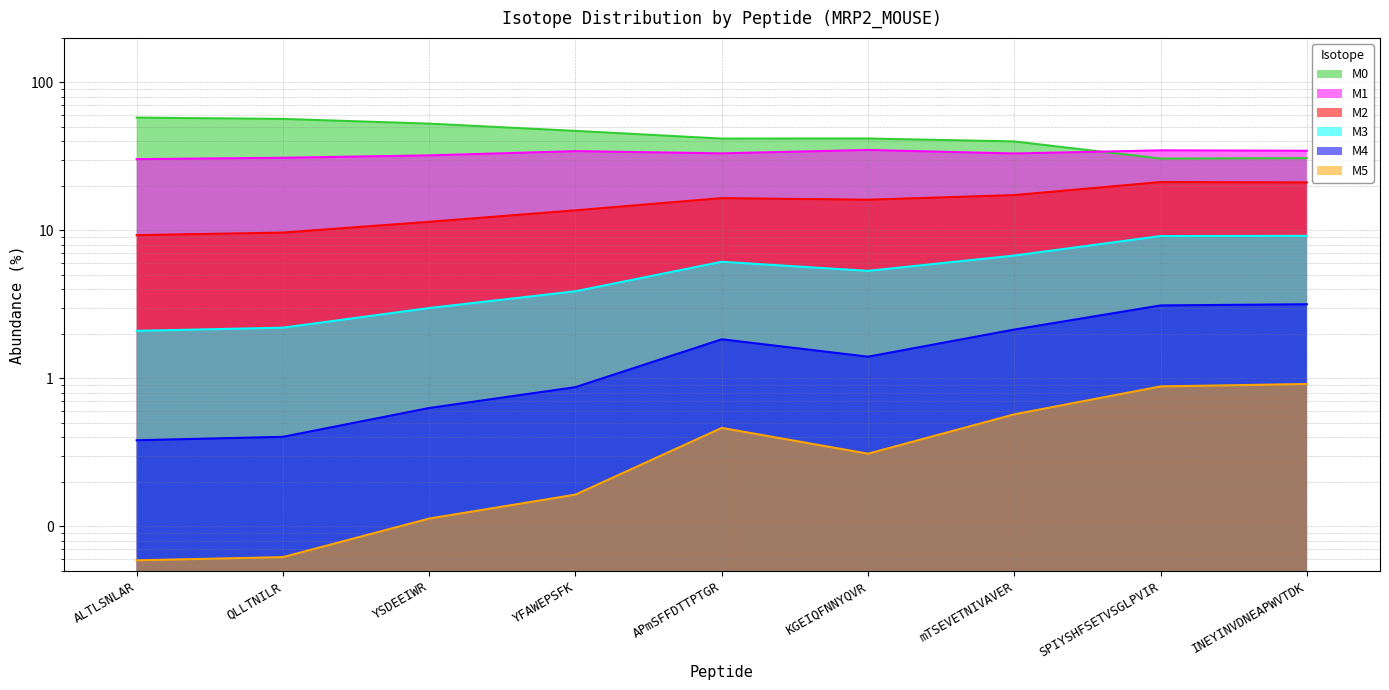

What is the total value across all series at ALTLSNLAR?

100.0